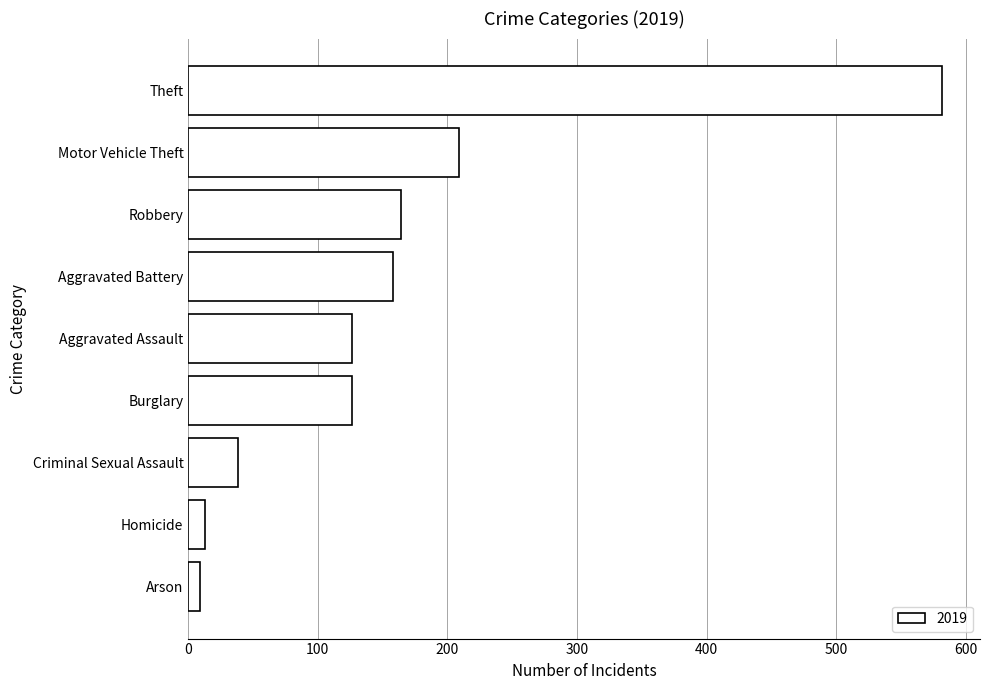

At which category does the chart reach its peak across all series?

Theft